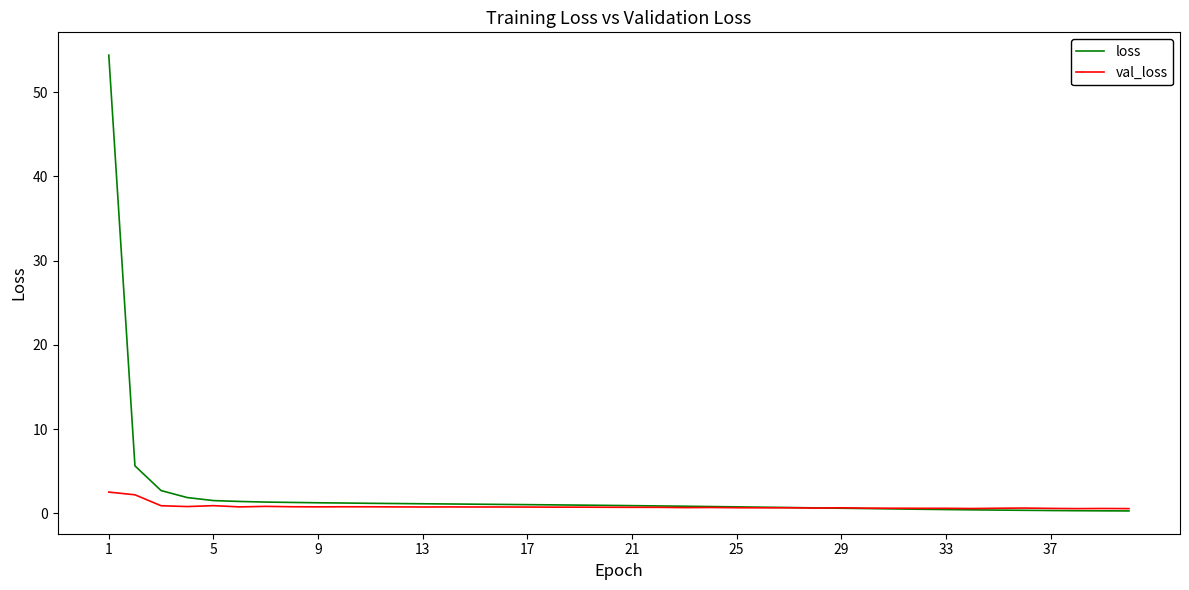

What is the smallest value displayed?

0.3